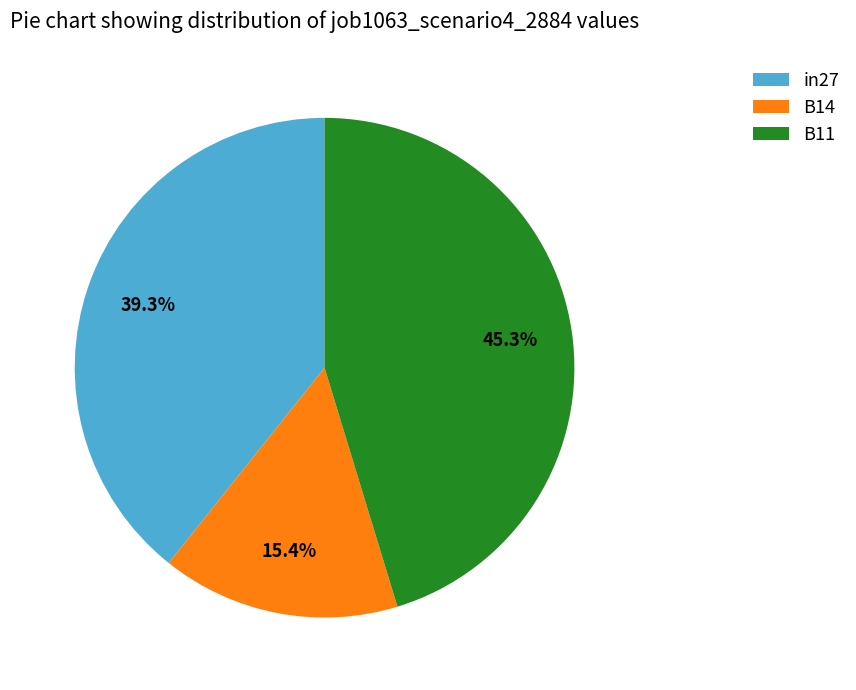

How many segments does this pie chart have?

3